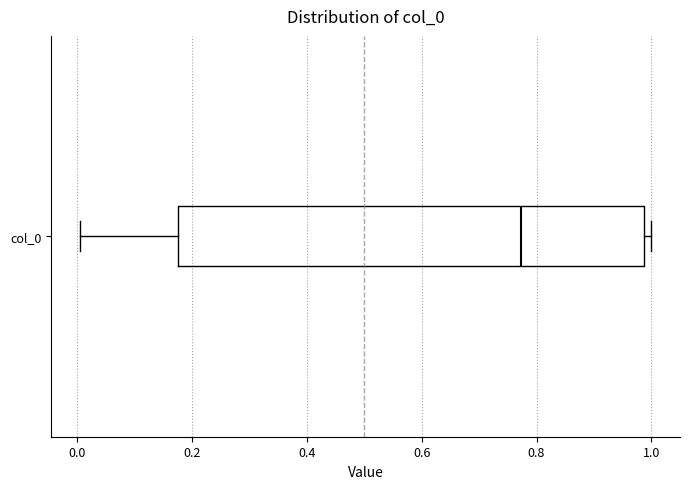

Read this box plot against the x-axis: the position of the median line, the range covered by the box, and the ends of both whiskers. The values are not printed on the chart, so give them approximately, as read against the axis.

median 0.78, box 0.18 to 0.98, whiskers 0.00 to 1.00